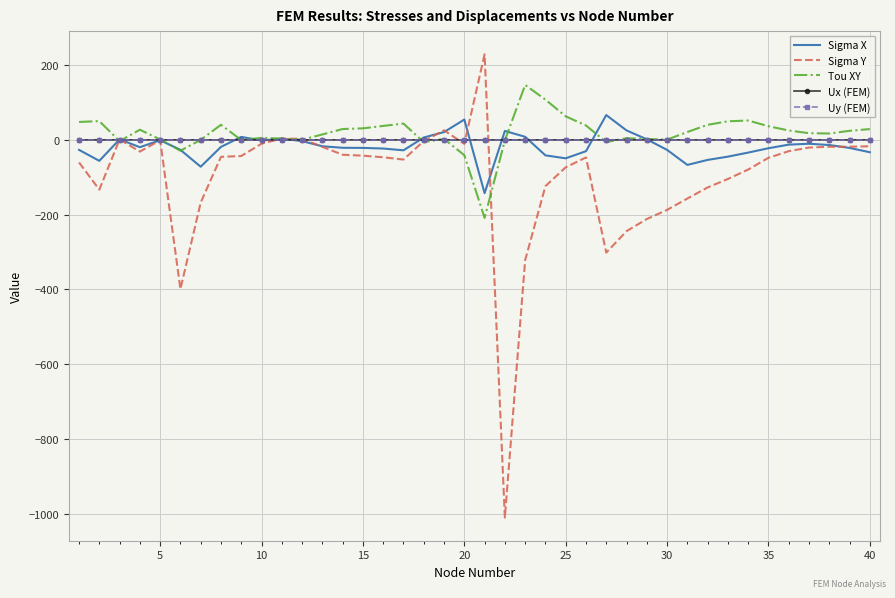

What is the sum of all Sigma X values?

-723.8